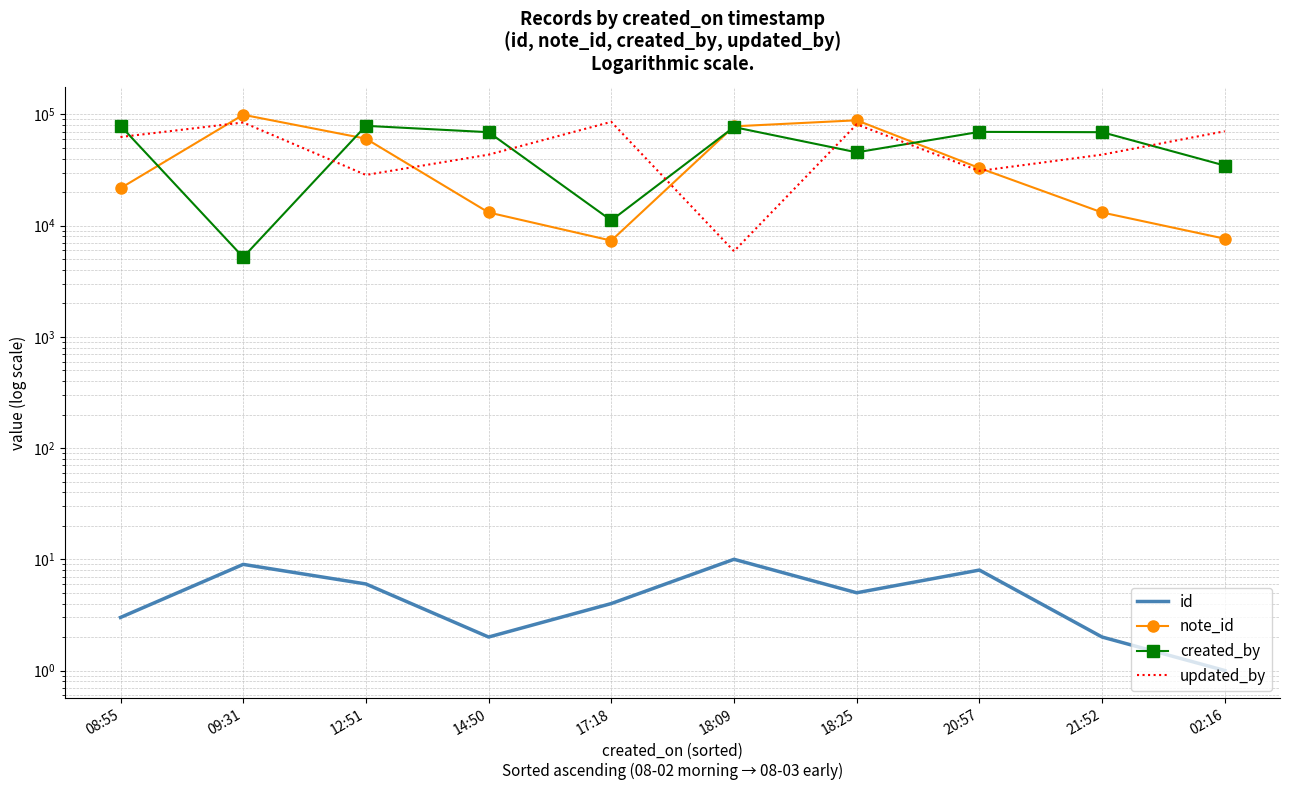

At how many categories does at least one series exceed 27408?

10